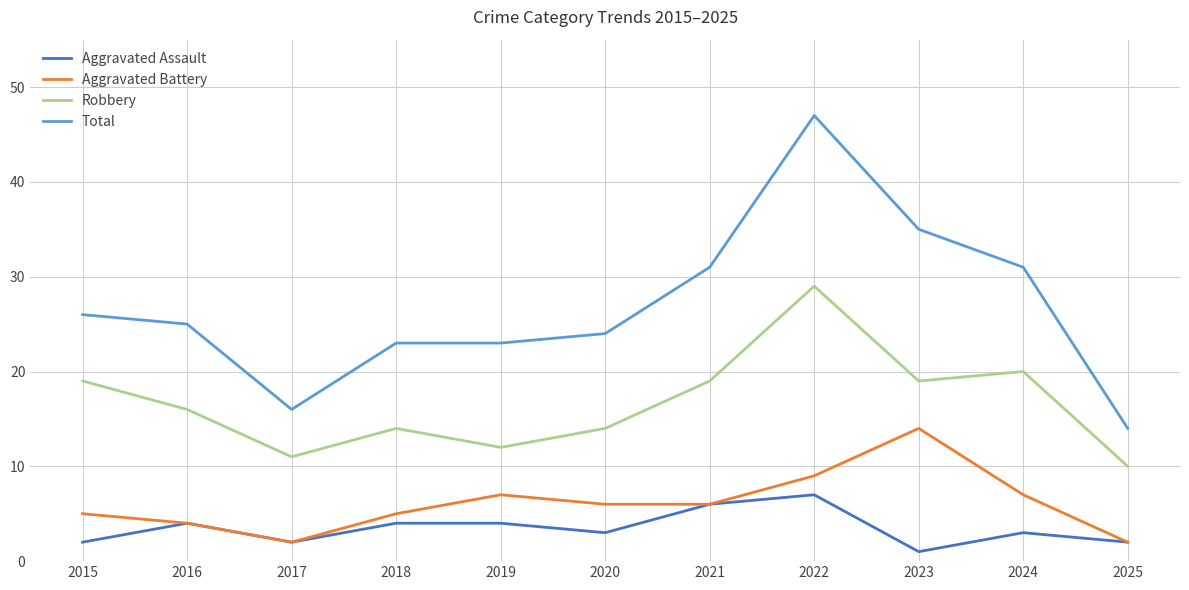

Reading left to right, list all the values displayed in this chart.

Aggravated Assault: 2	4	2	4	4	3	6	7	1	3	2
Aggravated Battery: 5	4	2	5	7	6	6	9	14	7	2
Robbery: 19	16	11	14	12	14	19	29	19	20	10
Total: 26	25	16	23	23	24	31	47	35	31	14